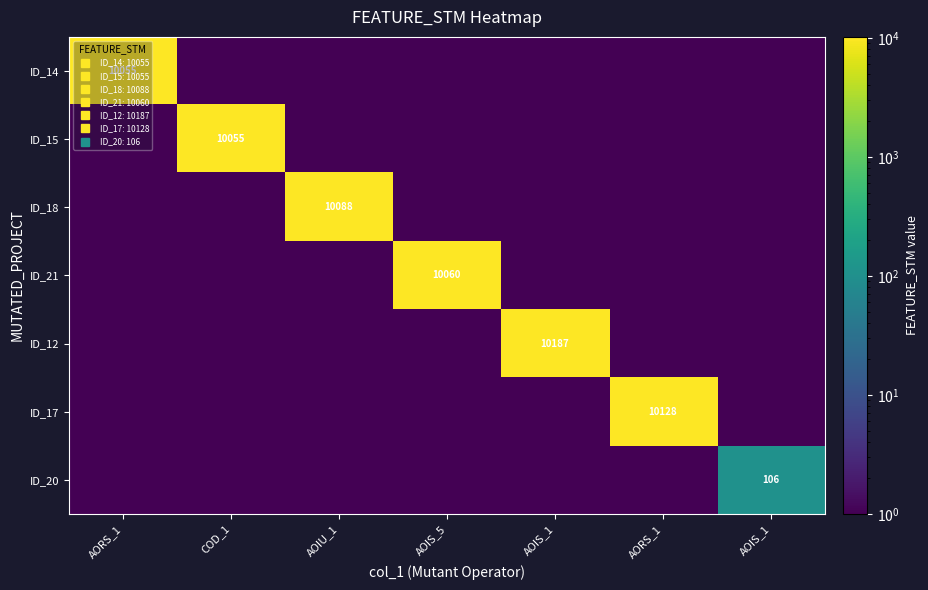

Which category has the lowest value in the ID_12 series?

AORS_1